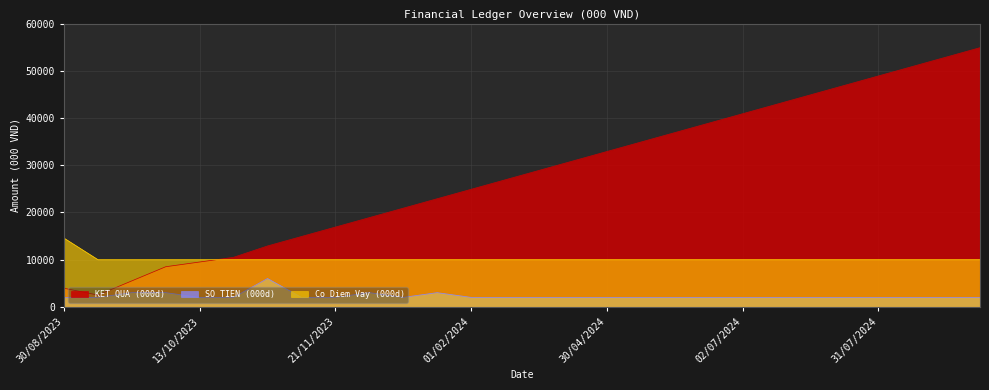

Is it true that KET QUA (000d) equals 13023 at 30/09/2023?

False